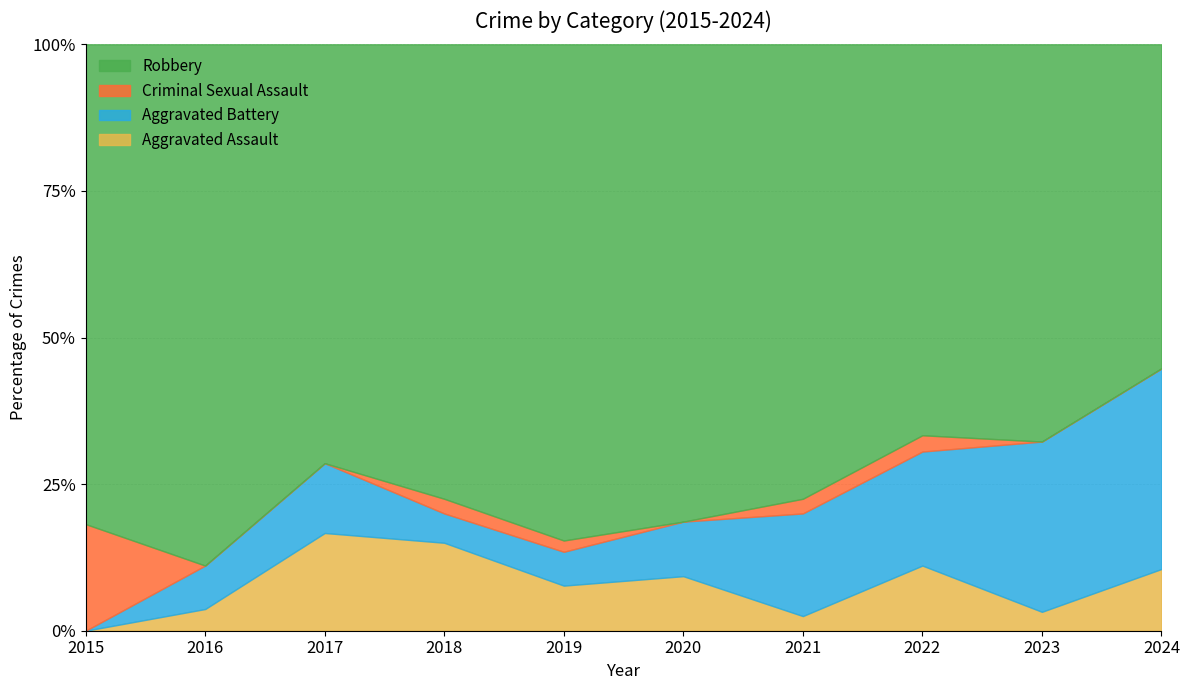

What is the highest value of the Aggravated Assault series?

16.7